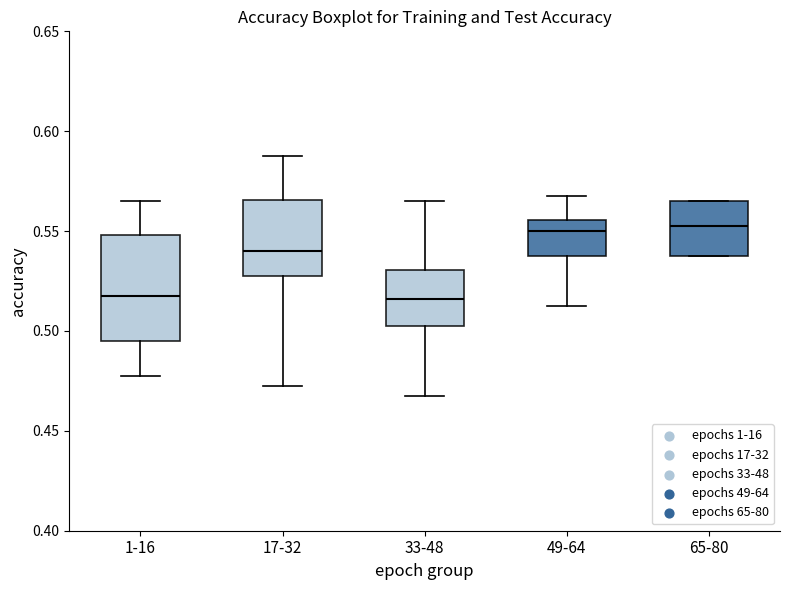

Which box is the tallest, from its lower edge to its upper edge?

1-16